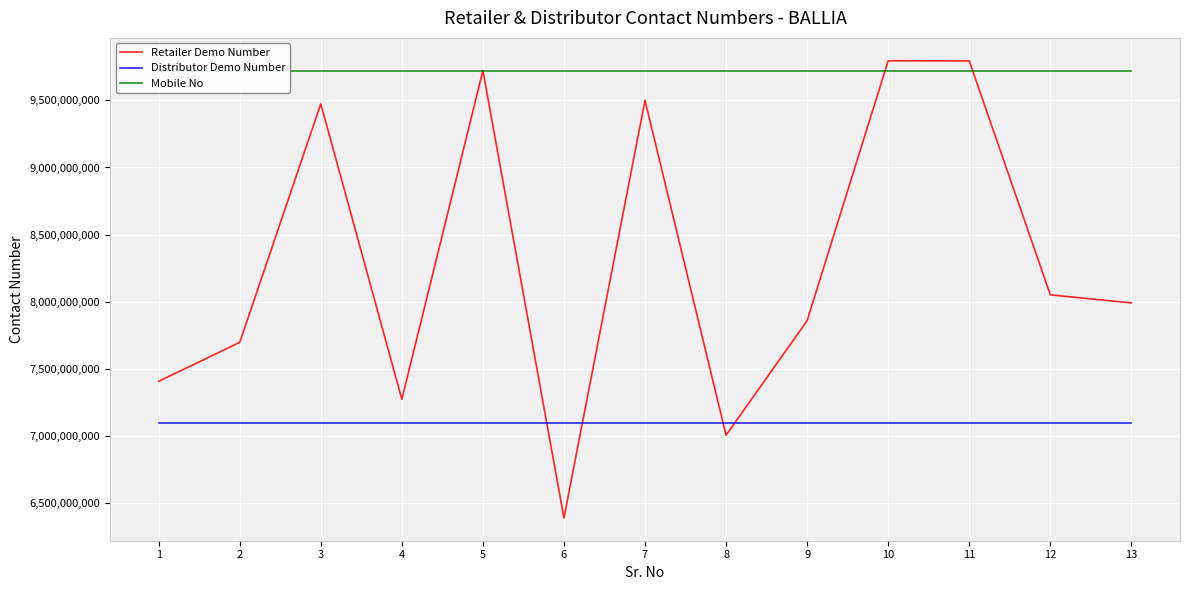

Rank the categories by Retailer Demo Number value from highest to lowest.

10, 11, 5, 7, 3, 12, 13, 9, 2, 1, 4, 8, 6